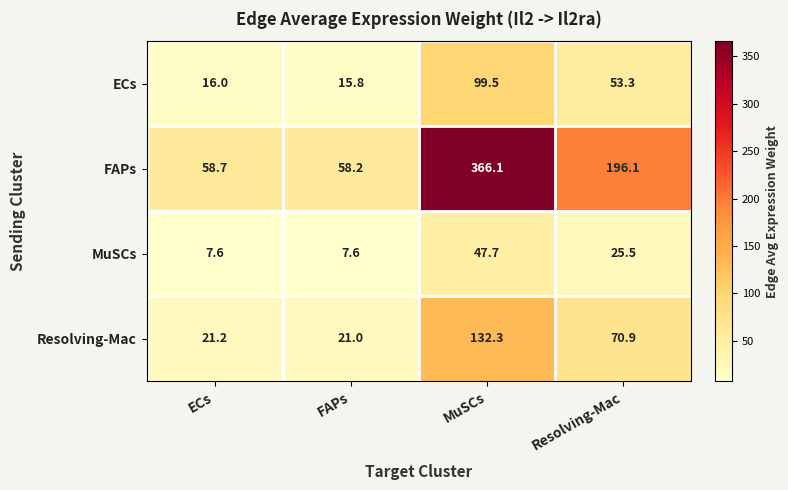

At which category is the sum across all series the highest?

MuSCs